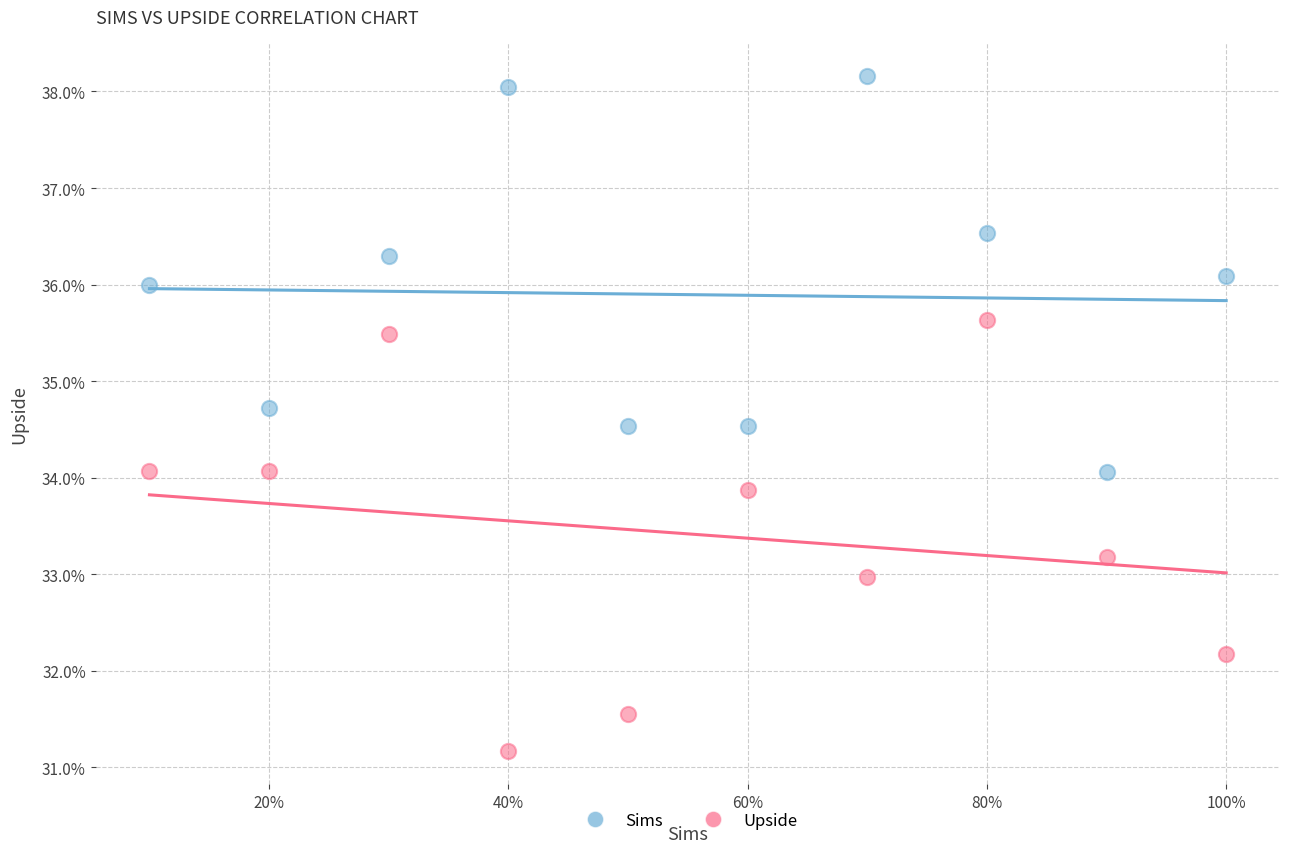

Across all data points, what is the range of Y values (max minus min)?

7.0